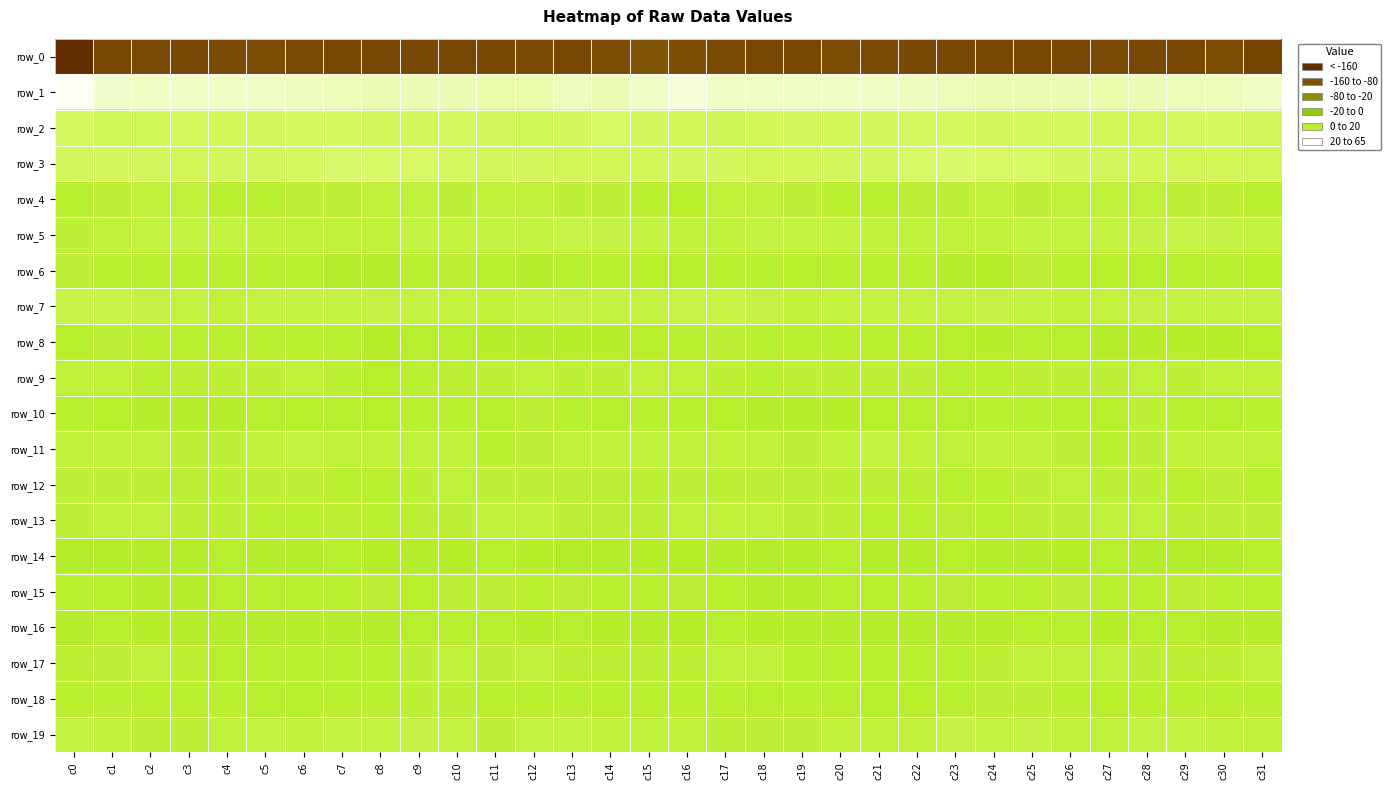

Count the number of data series in this chart.

20